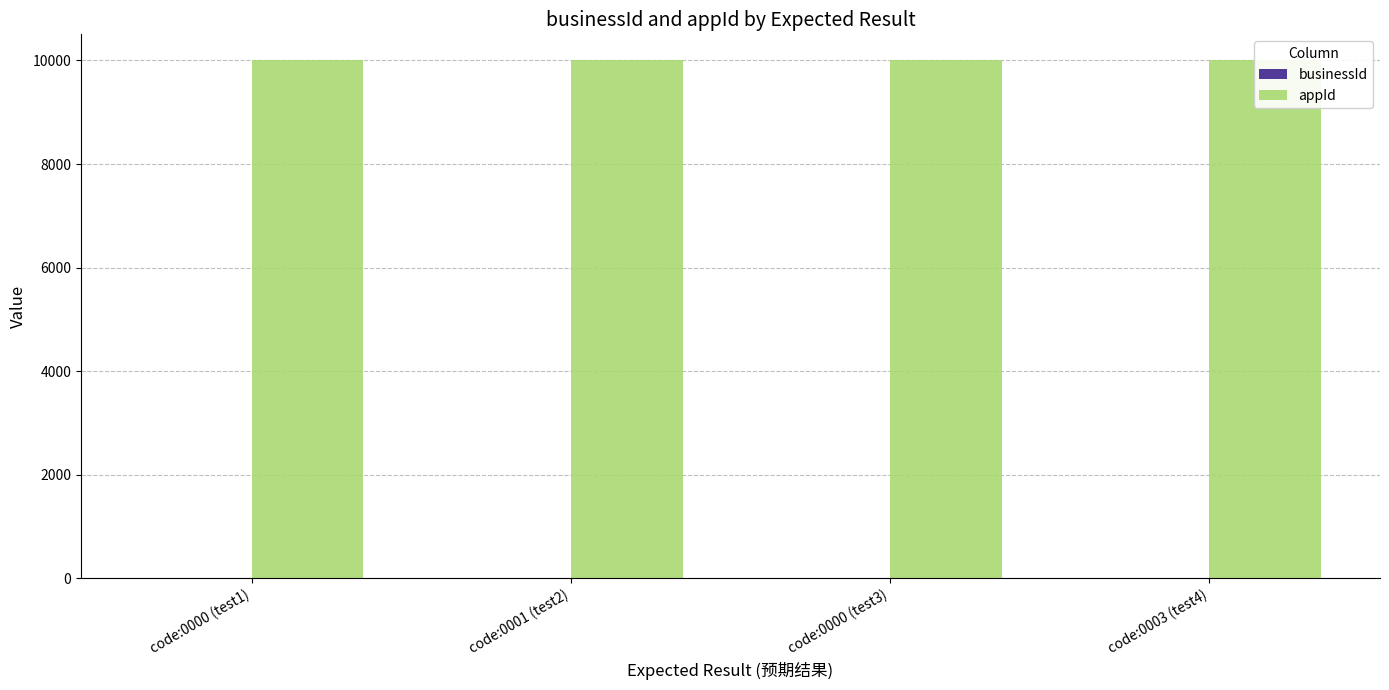

What is the label of the 2nd bar from the left?

code:0001 (test2)